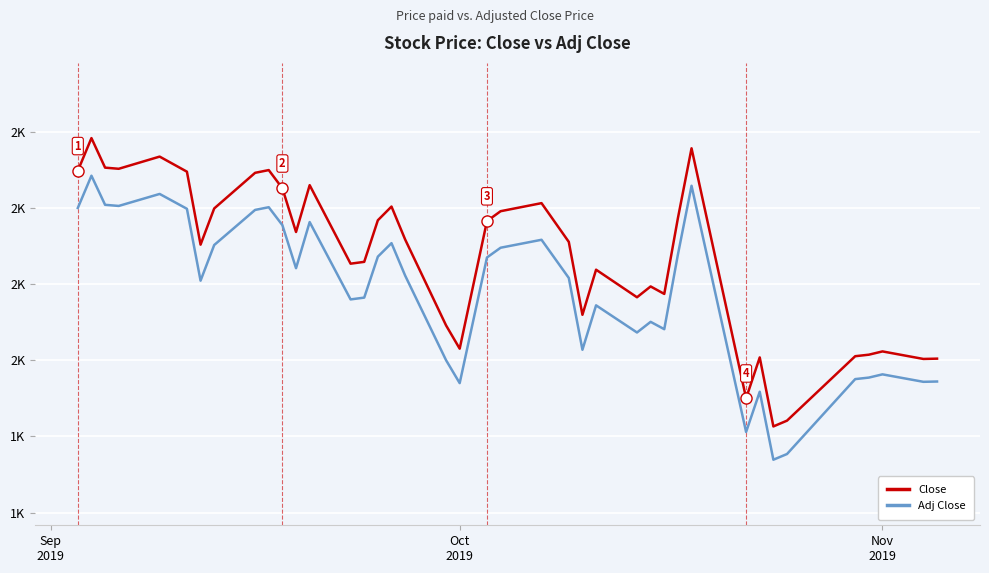

What are all the series names shown in the legend?

Close, Adj Close